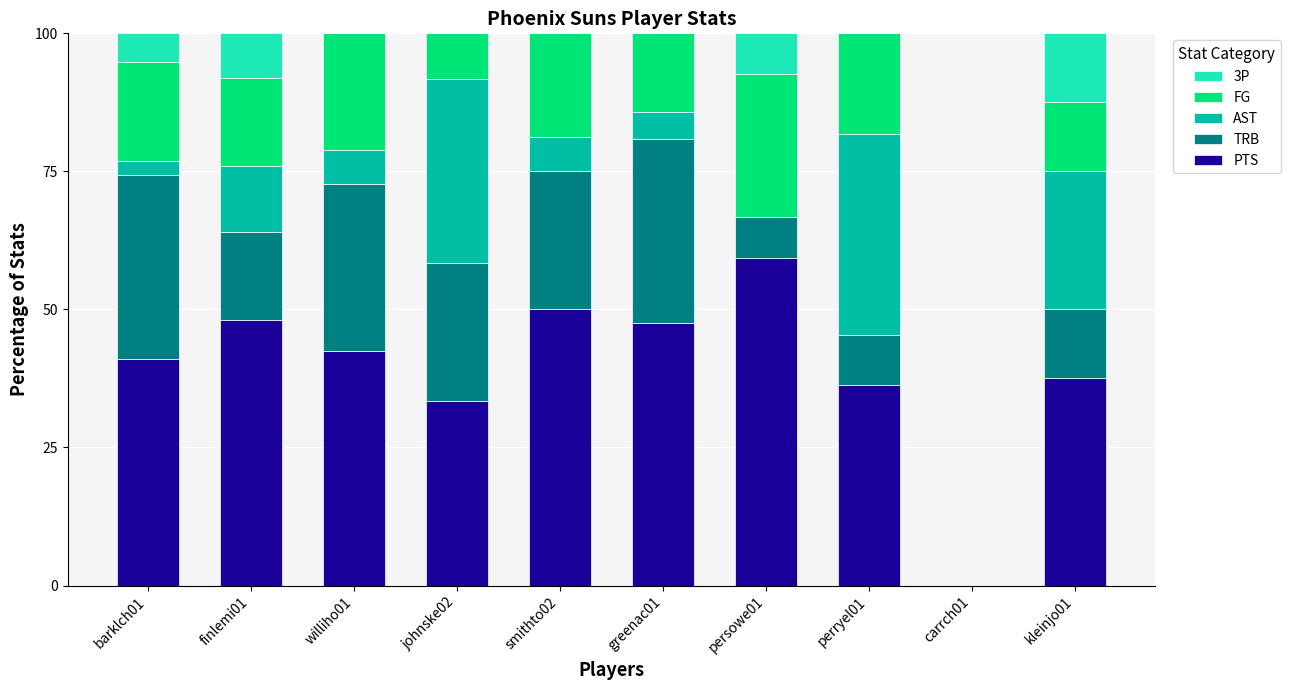

What is the sum of all PTS values?

395.5